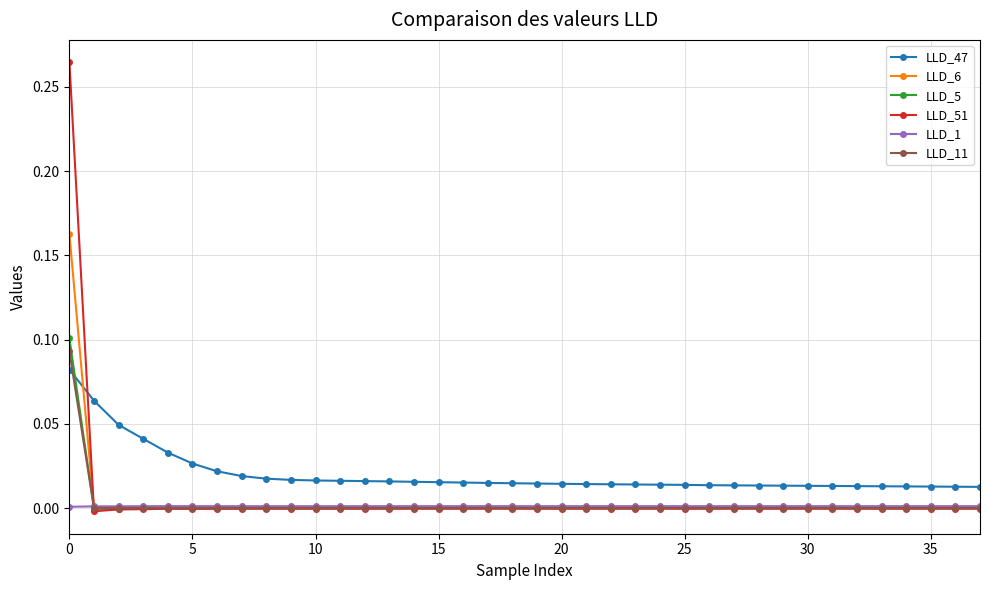

True or false: LLD_47 and LLD_1 cross at least once.

False